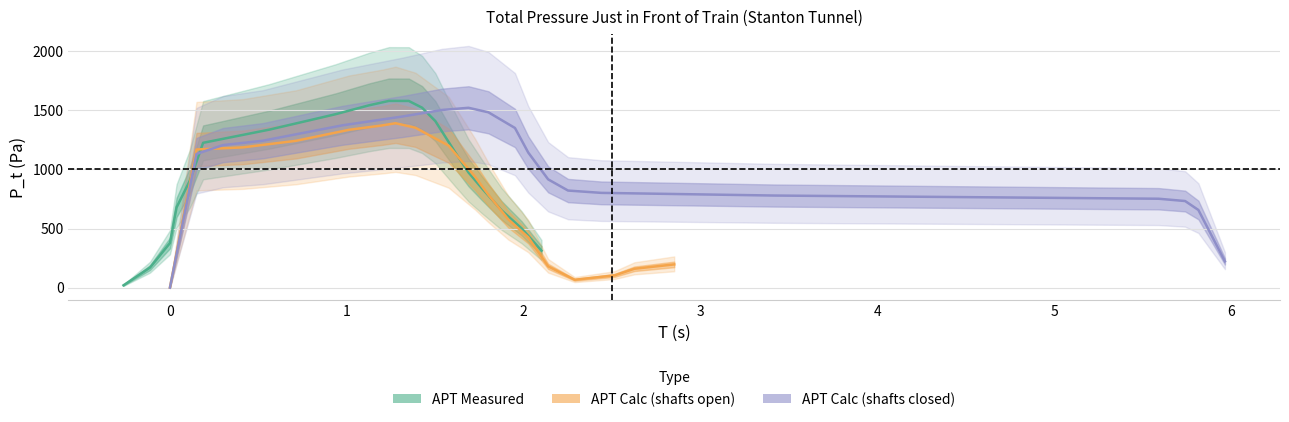

How many categories are shown in the chart?

19